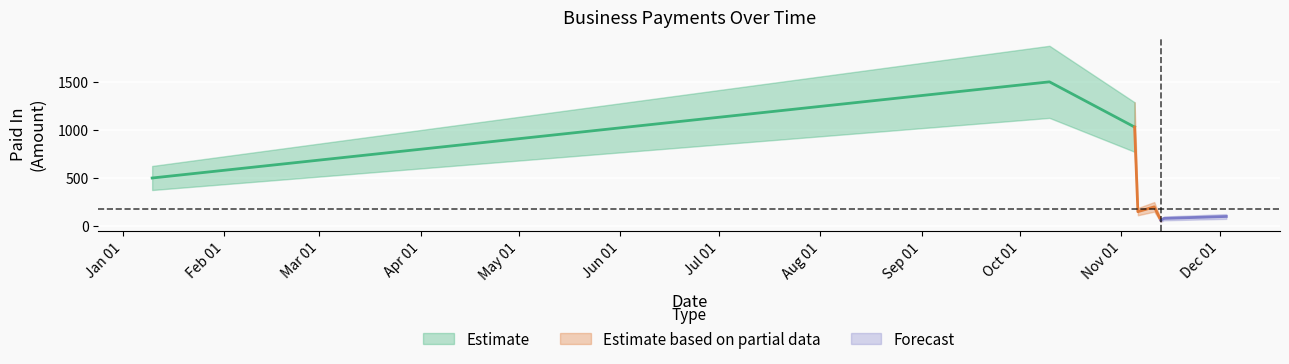

Where is the first local minimum?

2024-11-06